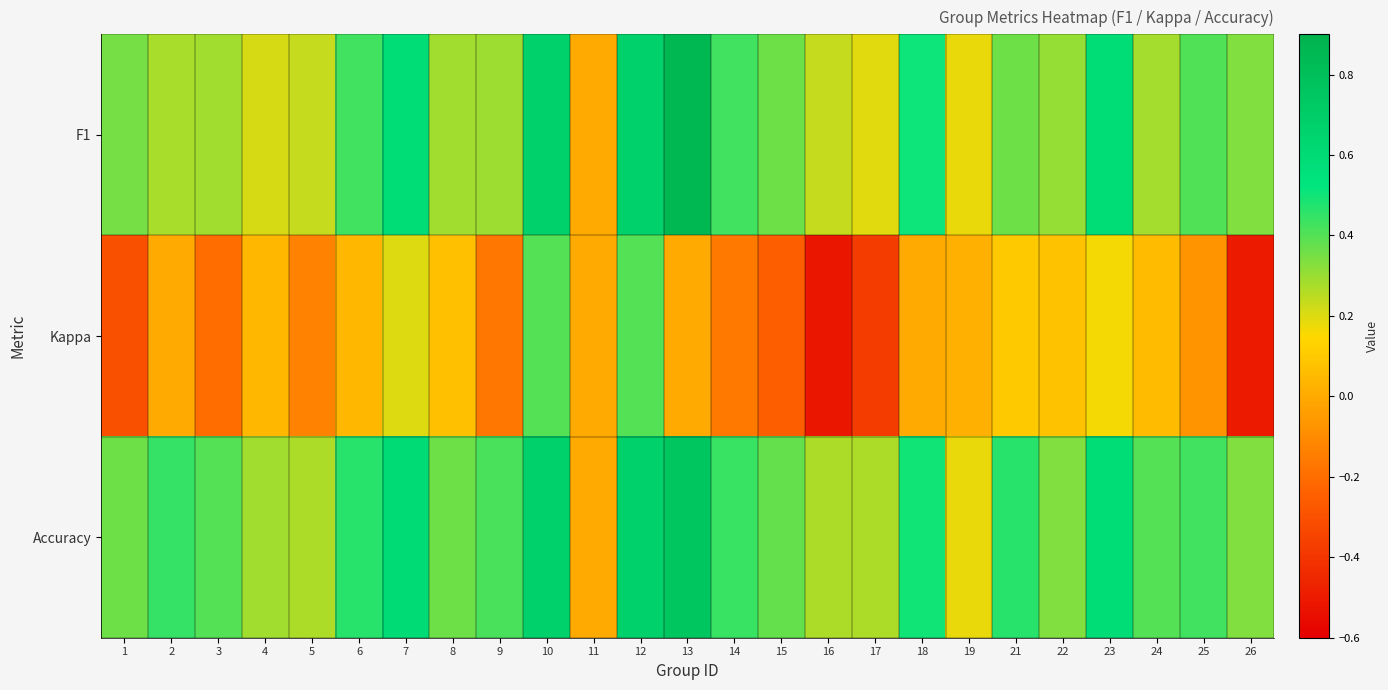

At which category does the chart reach its peak across all series?

13